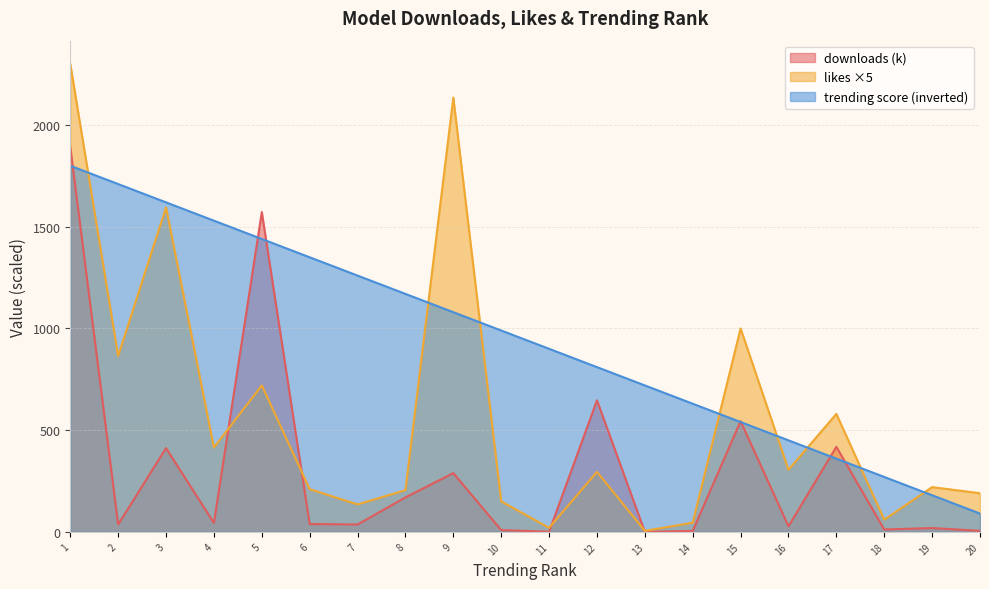

The value of trending score (inverted) at 14 is 630.0. True or false?

True